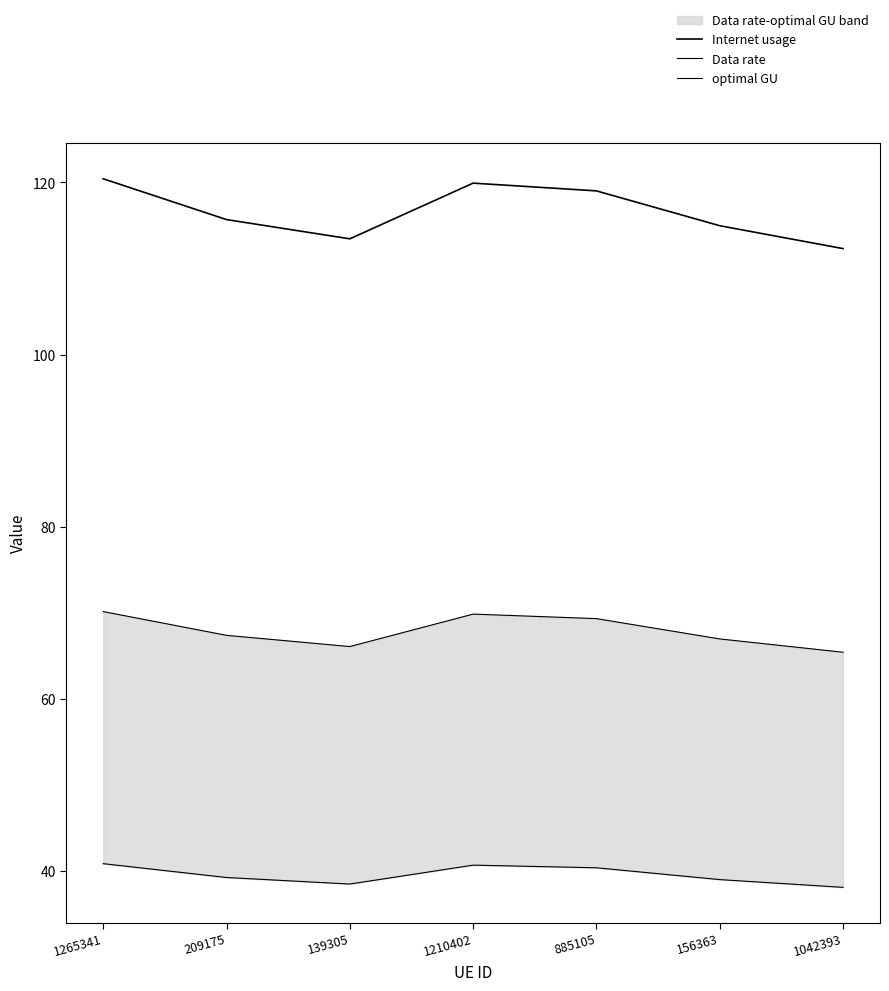

Rank the categories by Internet usage value from lowest to highest.

1042393, 139305, 156363, 209175, 885105, 1210402, 1265341